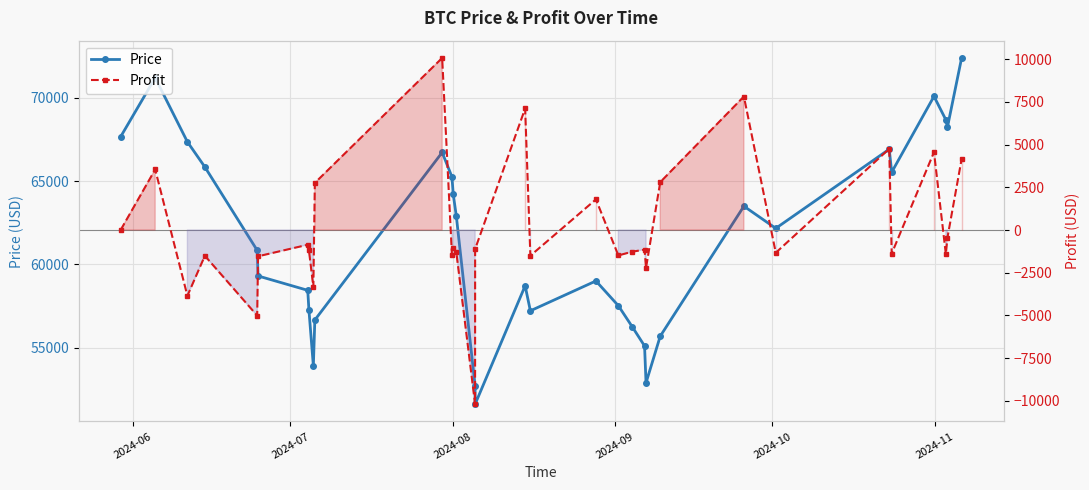

Where does the Profit series first go above -1147?

2024-06